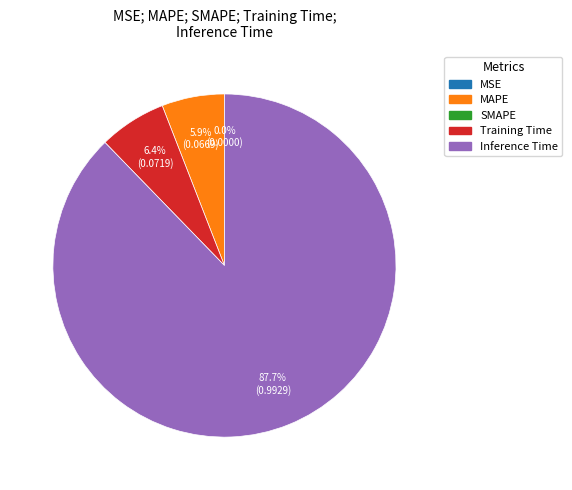

Is there any slice that represents more than half of the pie?

Yes